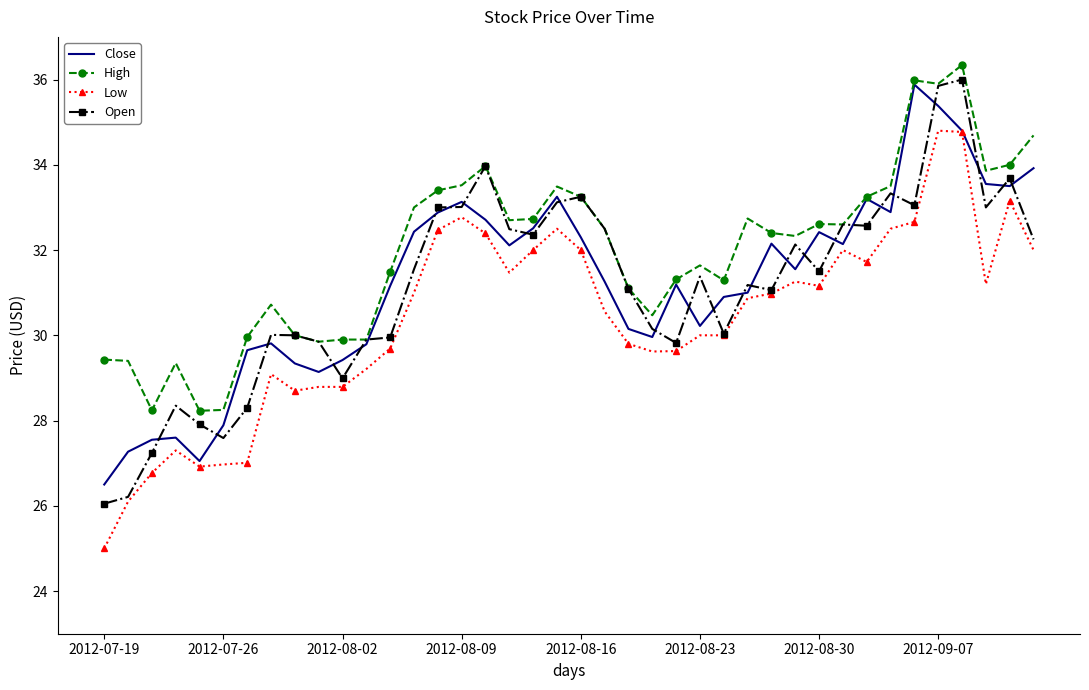

True or false: Low and High cross at least once.

False